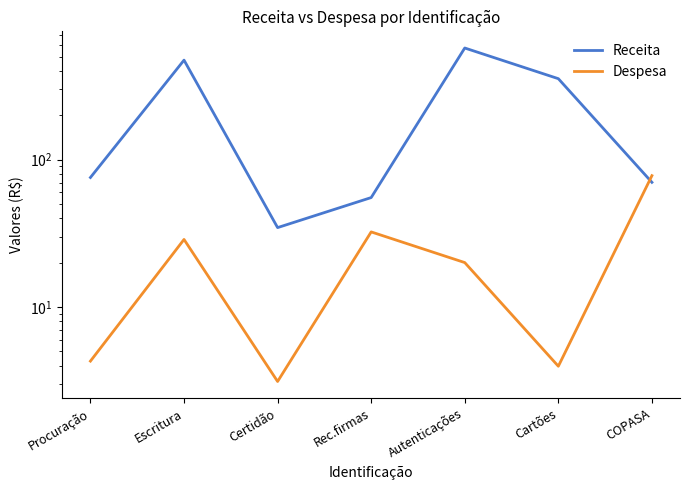

What are all the series names shown in the legend?

Receita, Despesa